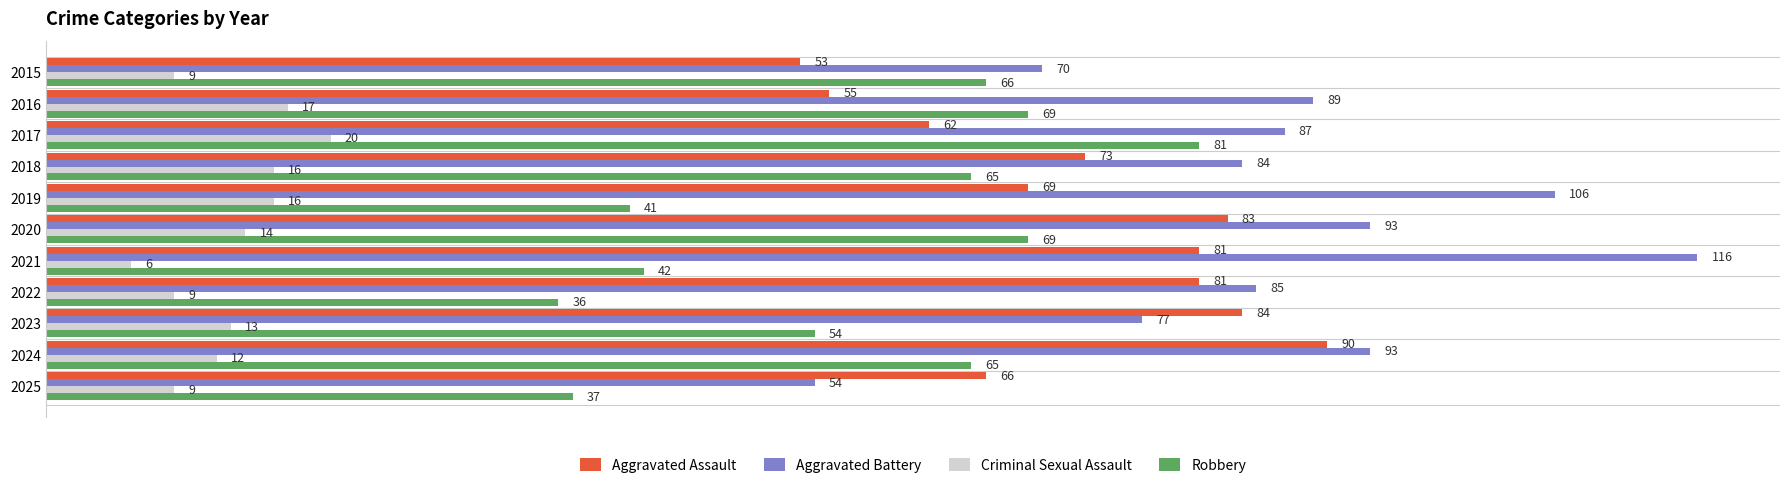

Read the Robbery value at 2017.

81